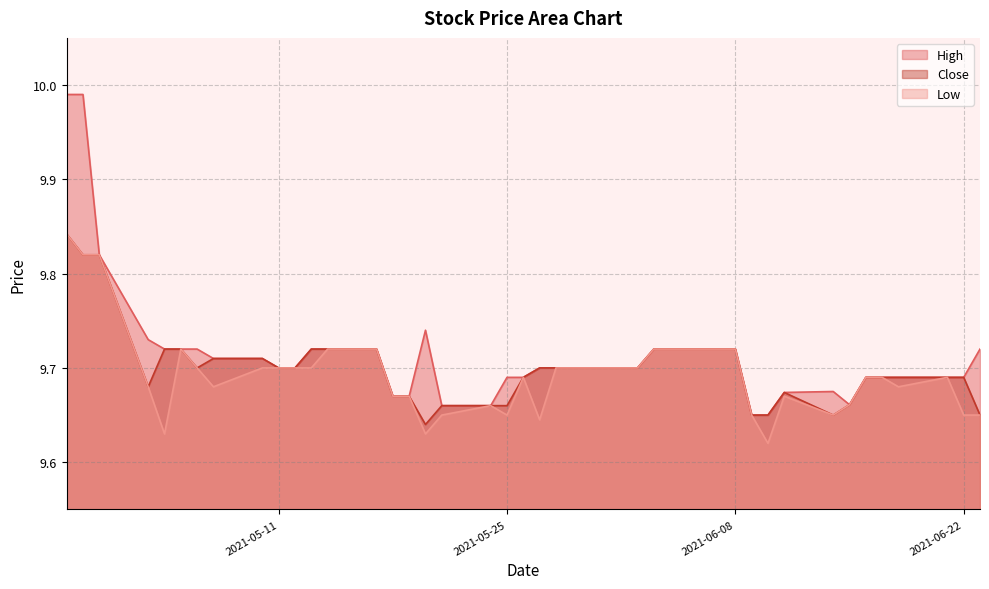

True or false: Low and Close cross at least once.

False